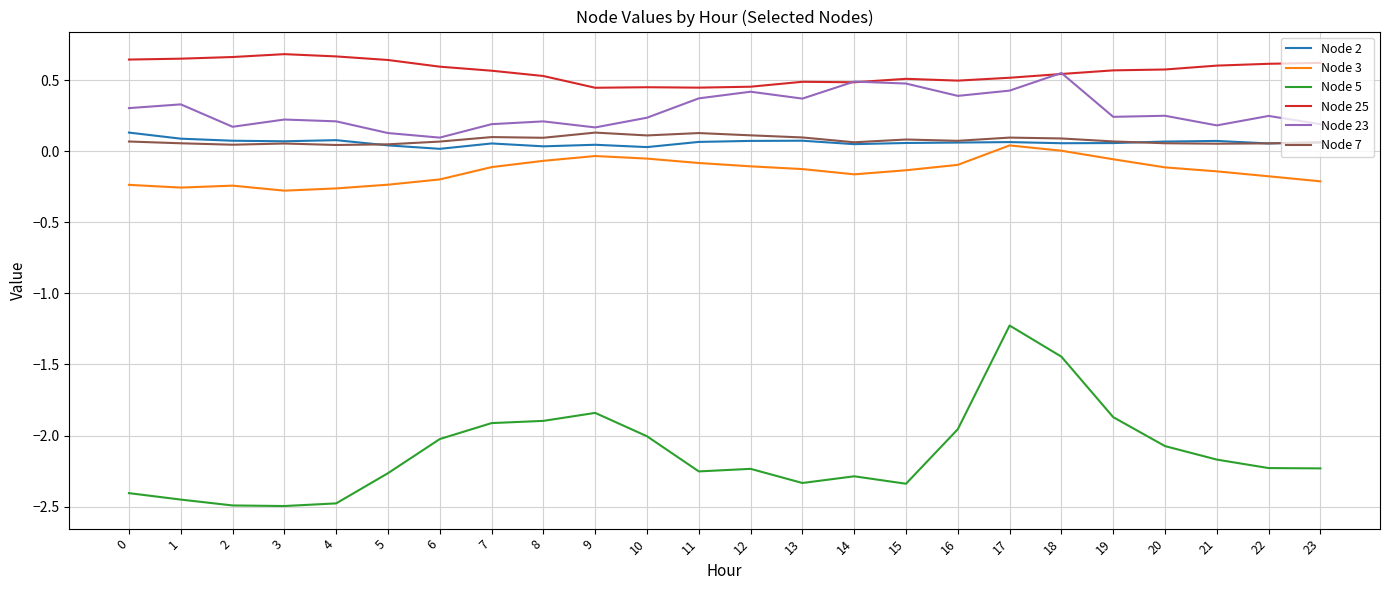

Is the value of Node 2 at 12 greater than the value of Node 5 at 21?

Yes